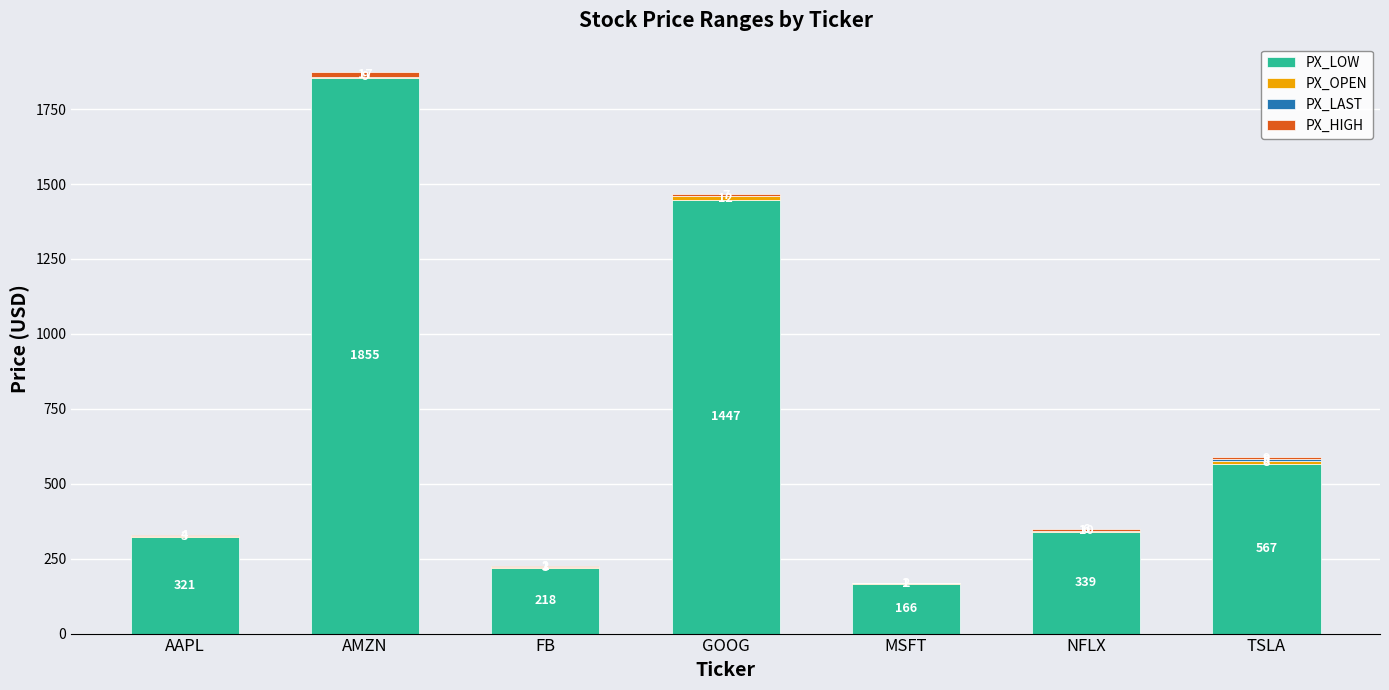

What is the total value across all series at FB?

224.2